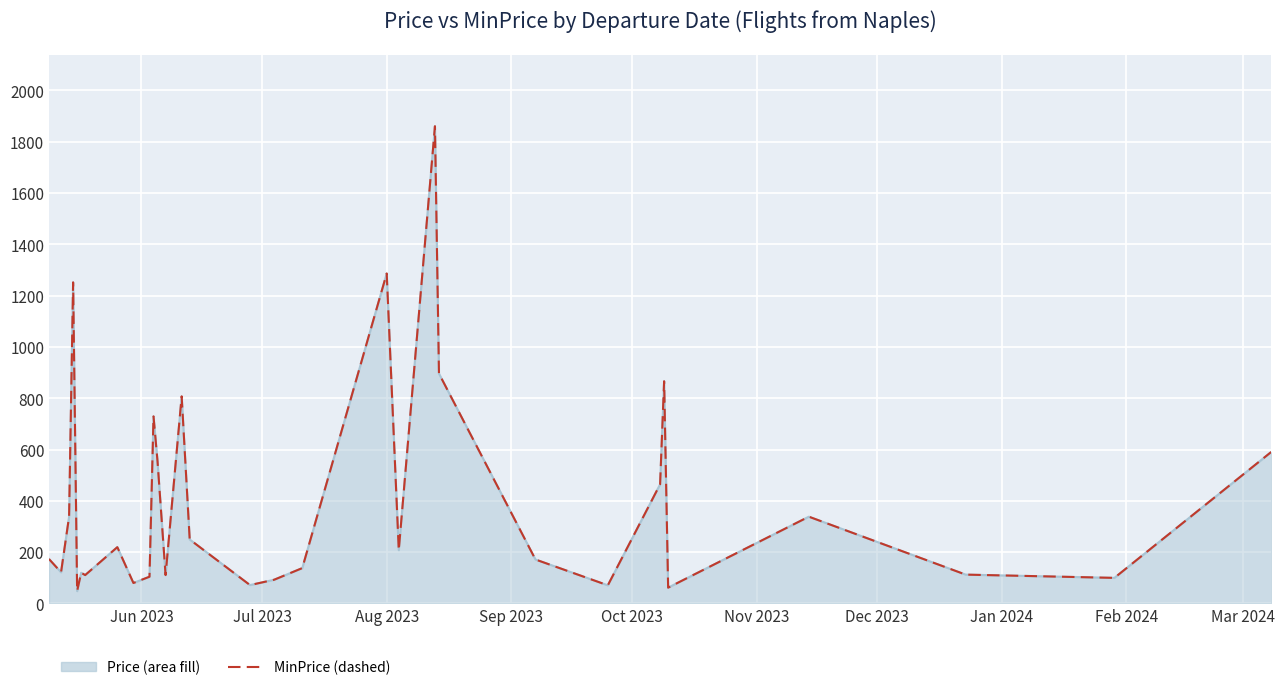

What is the smallest value displayed?

48.1